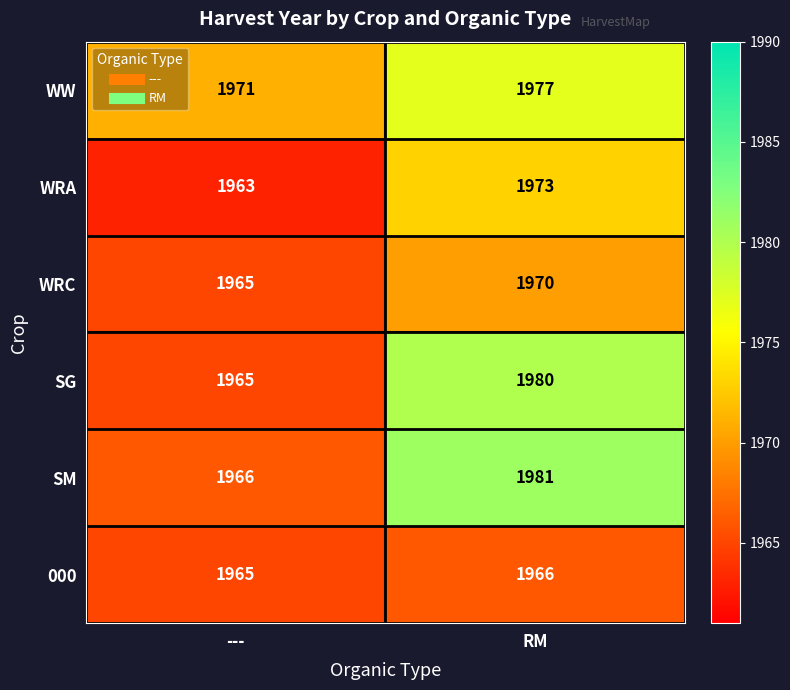

What value does the WRA series have at ---?

1963